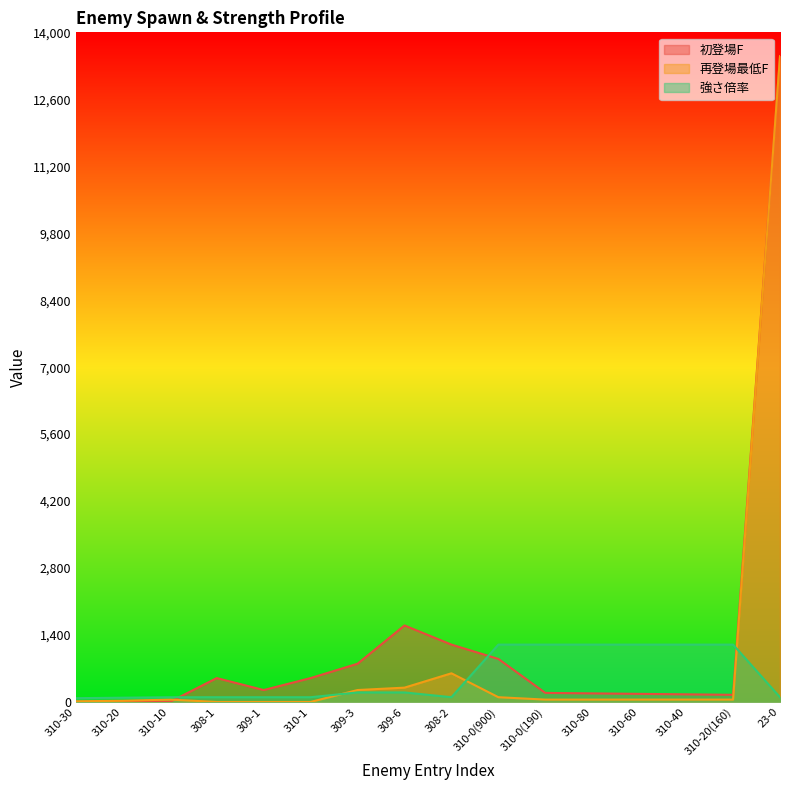

List the series in order of their peak value, lowest first.

強さ倍率, 初登場F, 再登場最低F